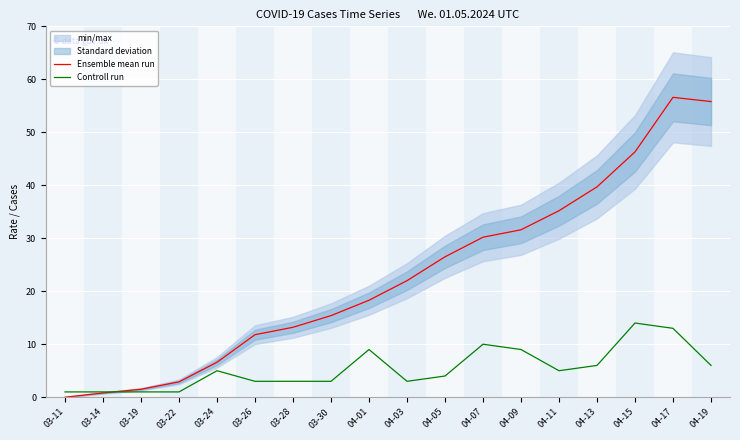

Where does the Controll run series first go above 5?

04-01